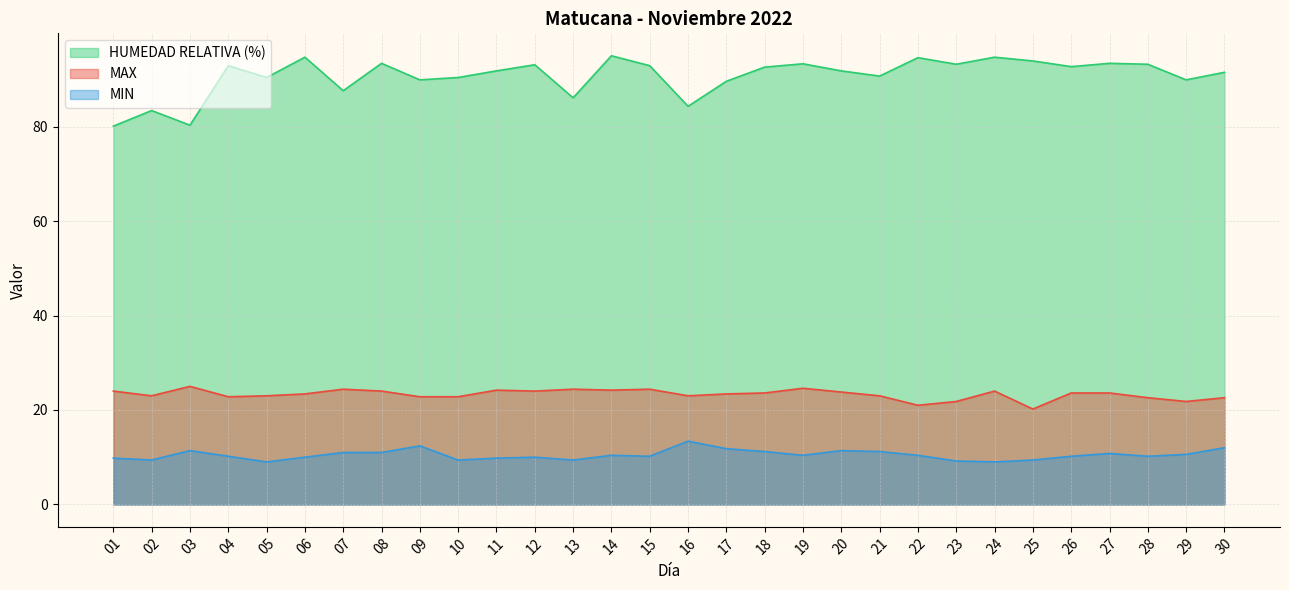

What is the average value of the HUMEDAD RELATIVA (%) series?

90.7